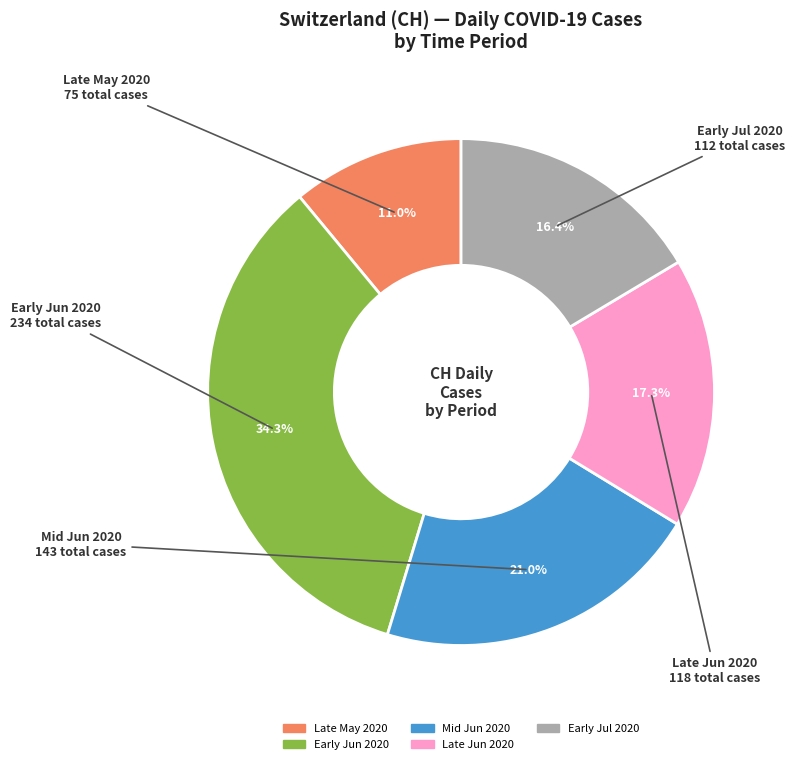

Is there a majority slice in this chart?

No